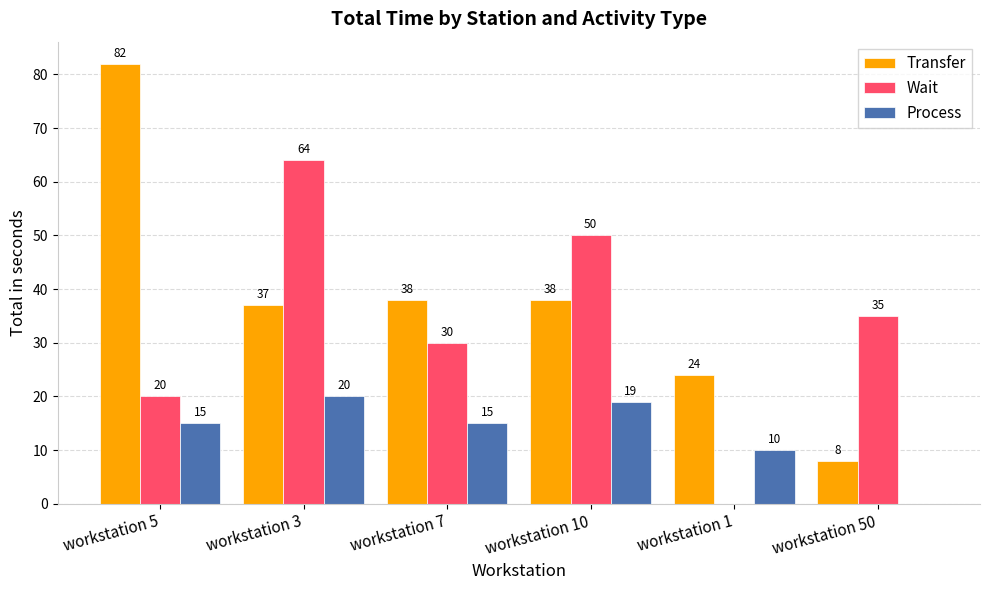

How many distinct data groups are displayed?

3